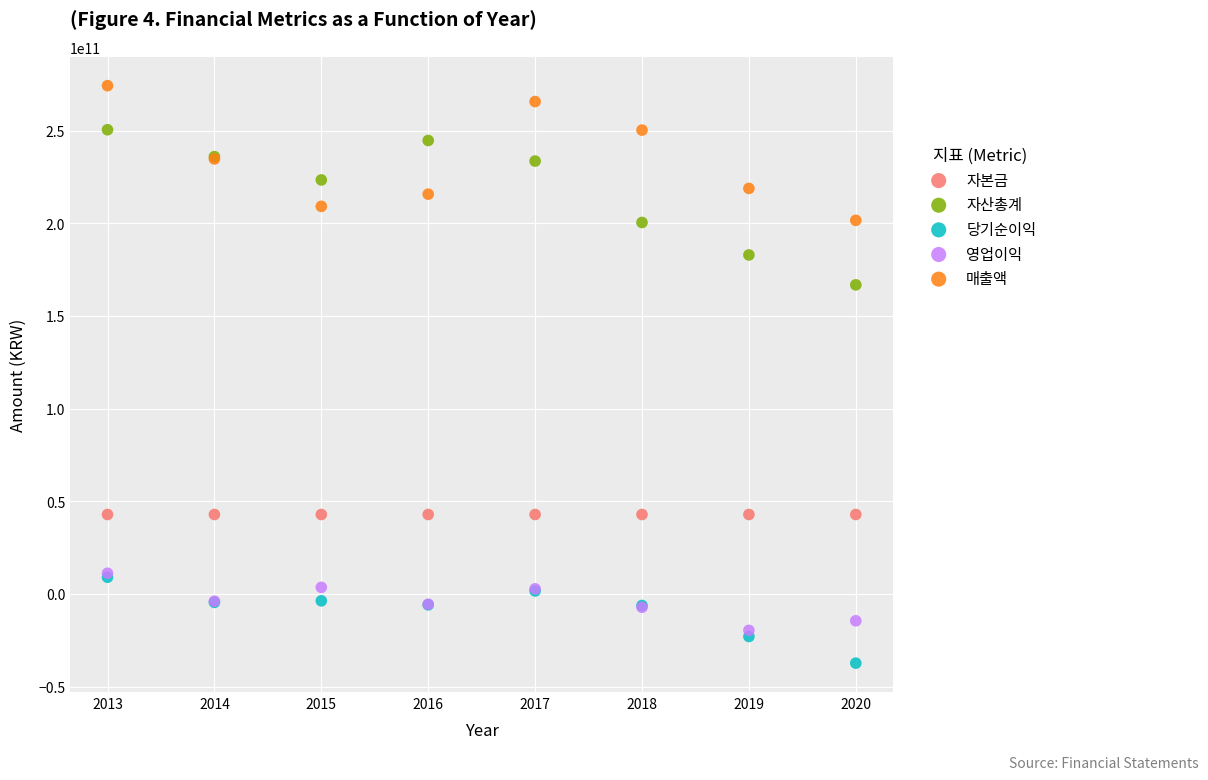

Across all series, what Y value is closest to 118433065242?

166745909058